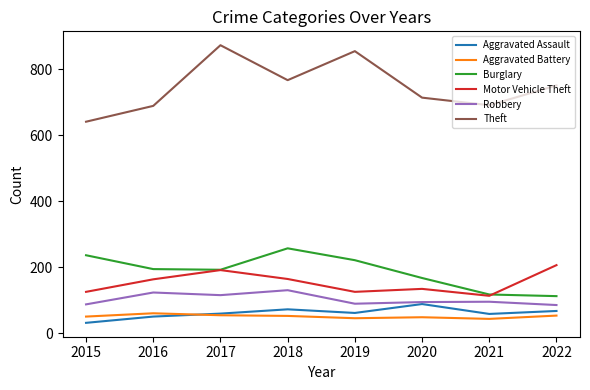

At which label does Theft reach its minimum?

2015